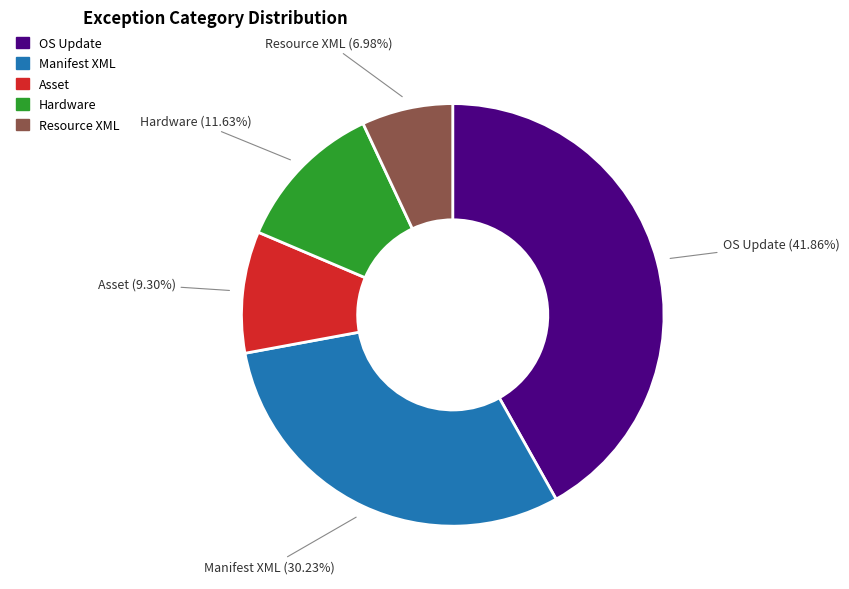

Which slice is the largest?

OS Update